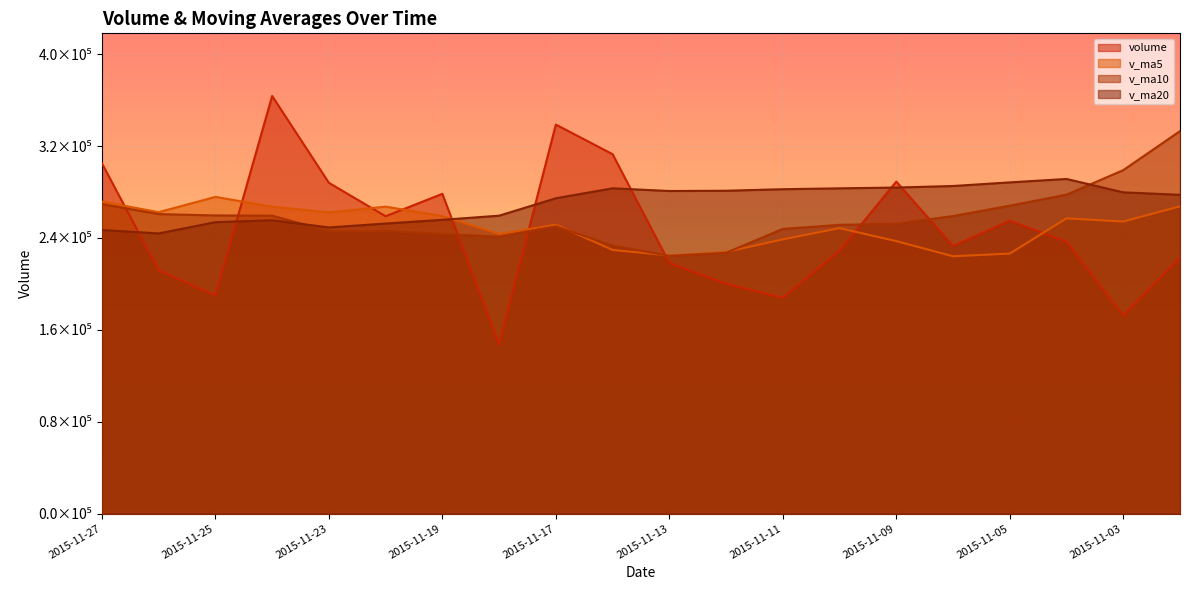

What is the sum of the v_ma5 values at 2015-11-17 and 2015-11-05?

478590.9